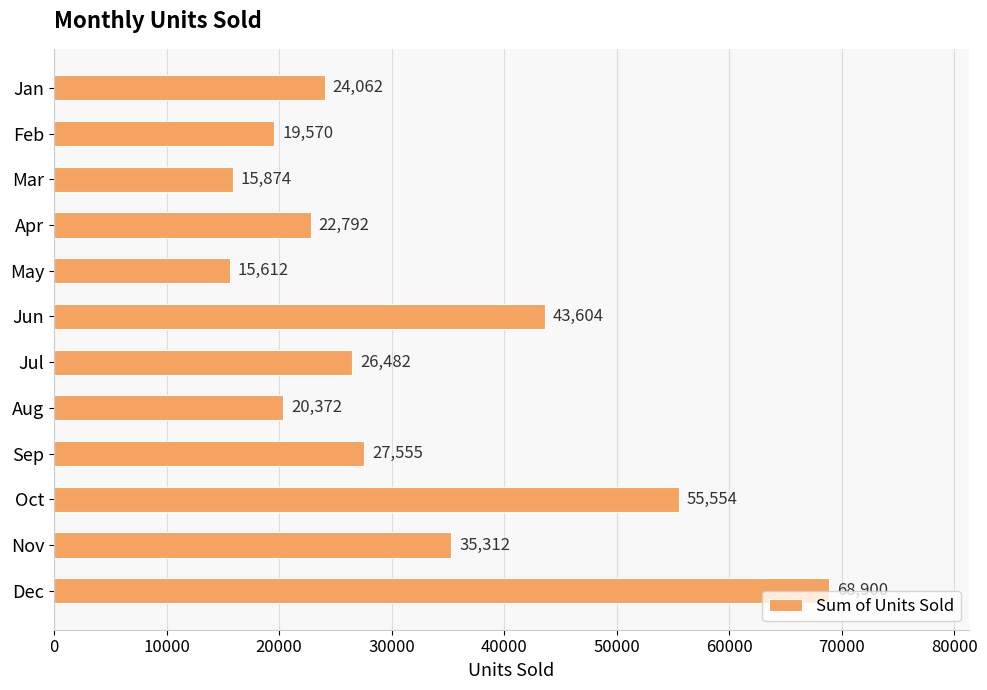

What is the smallest value displayed?

15612